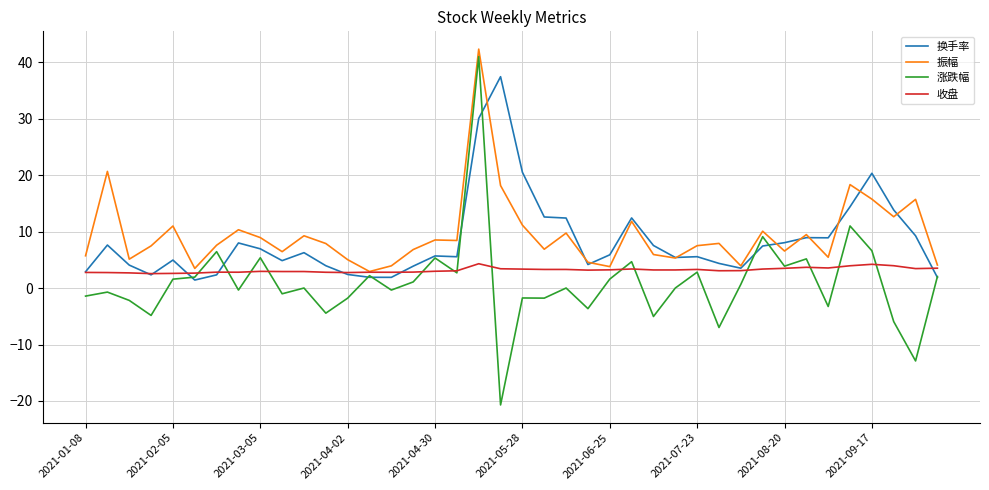

What is the greatest value displayed?

42.3